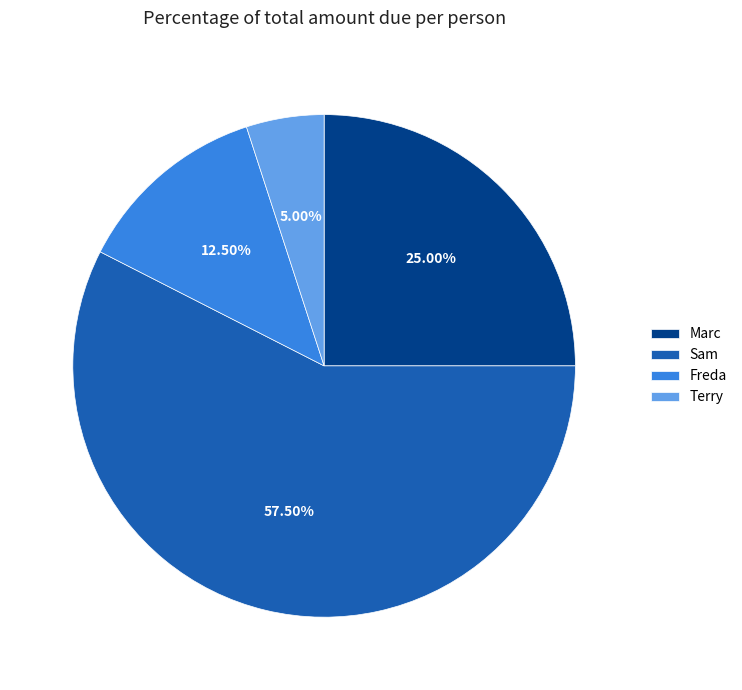

What is the majority slice?

Sam